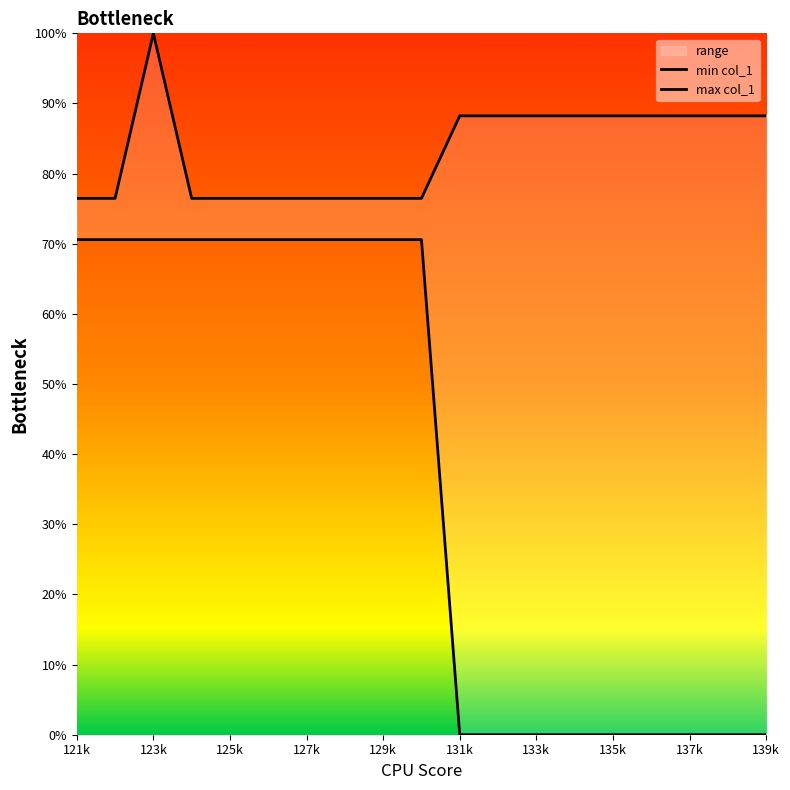

True or false: max col_1 and min col_1 cross at least once.

False